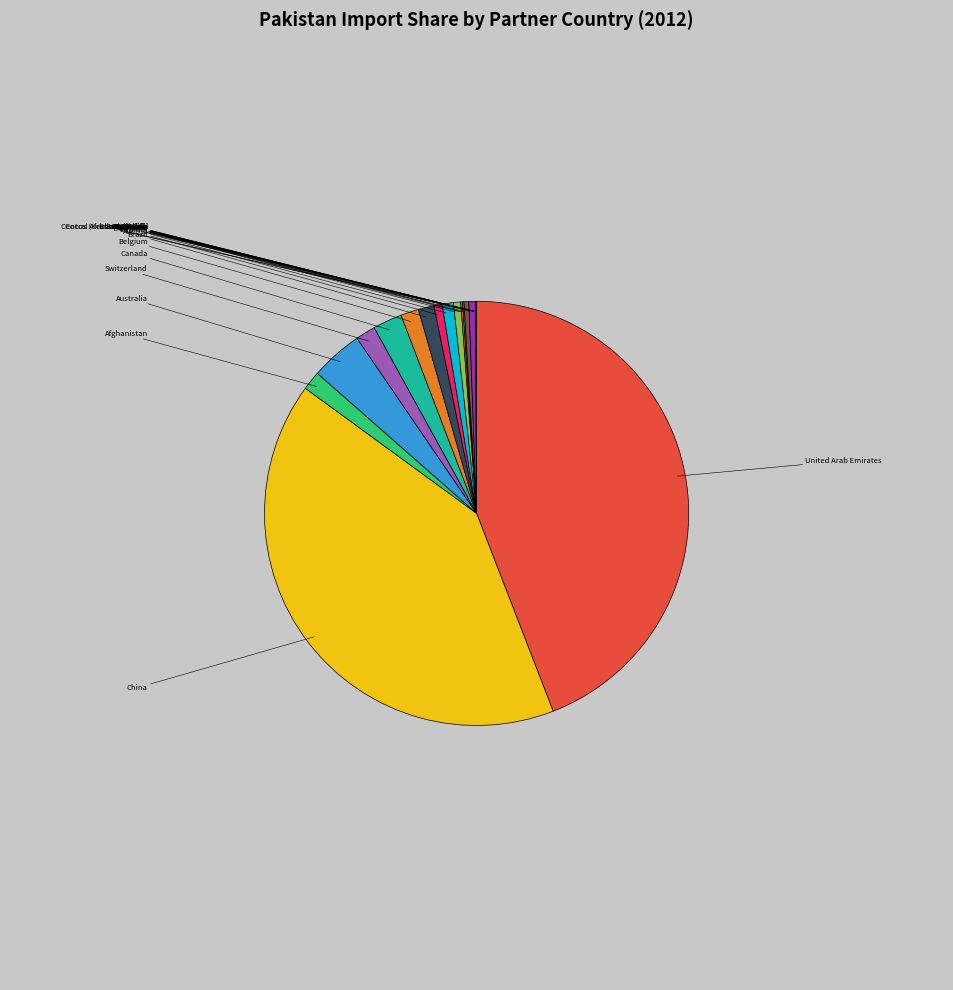

Does Afghanistan represent more than half of the total?

No